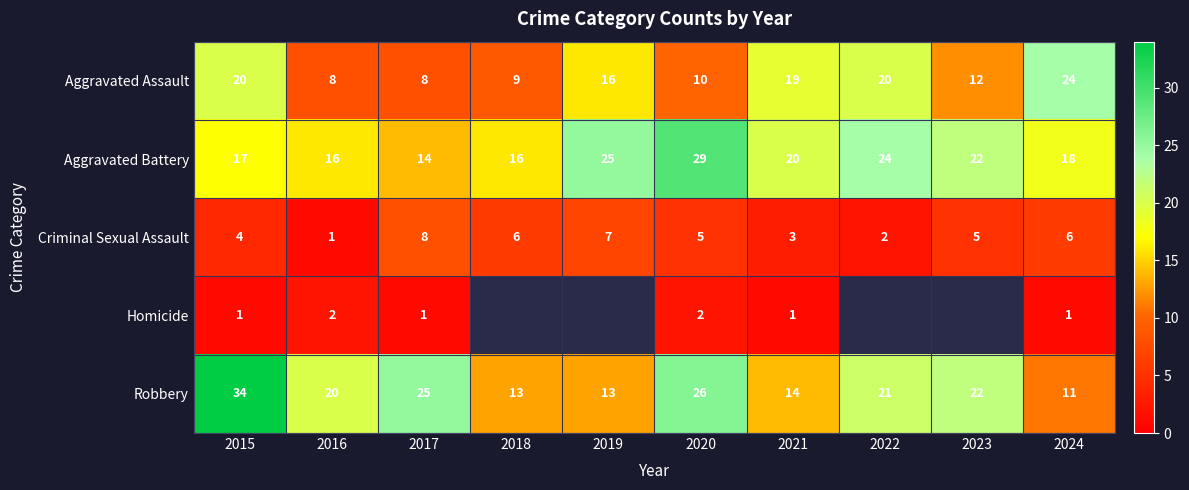

How many data points does each series have?

10